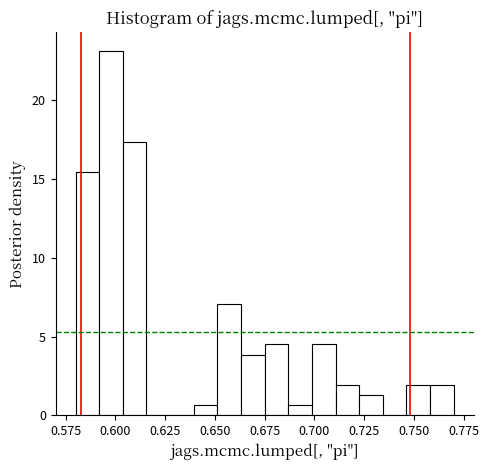

Read against the x-axis, roughly where is the centre of the tallest bar?

0.600